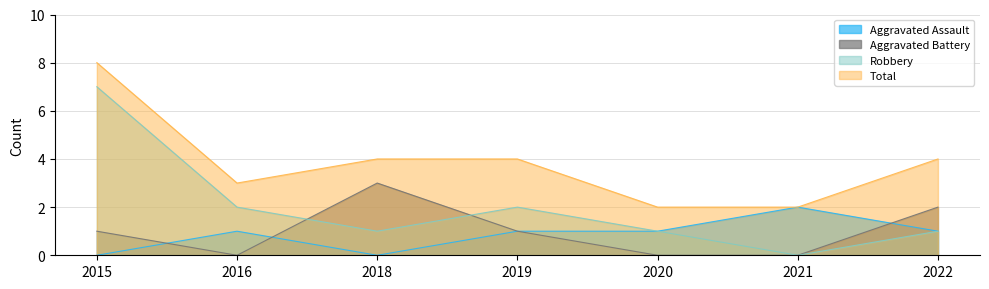

List the labels in order of Robbery value, smallest first.

2021, 2018, 2020, 2022, 2016, 2019, 2015